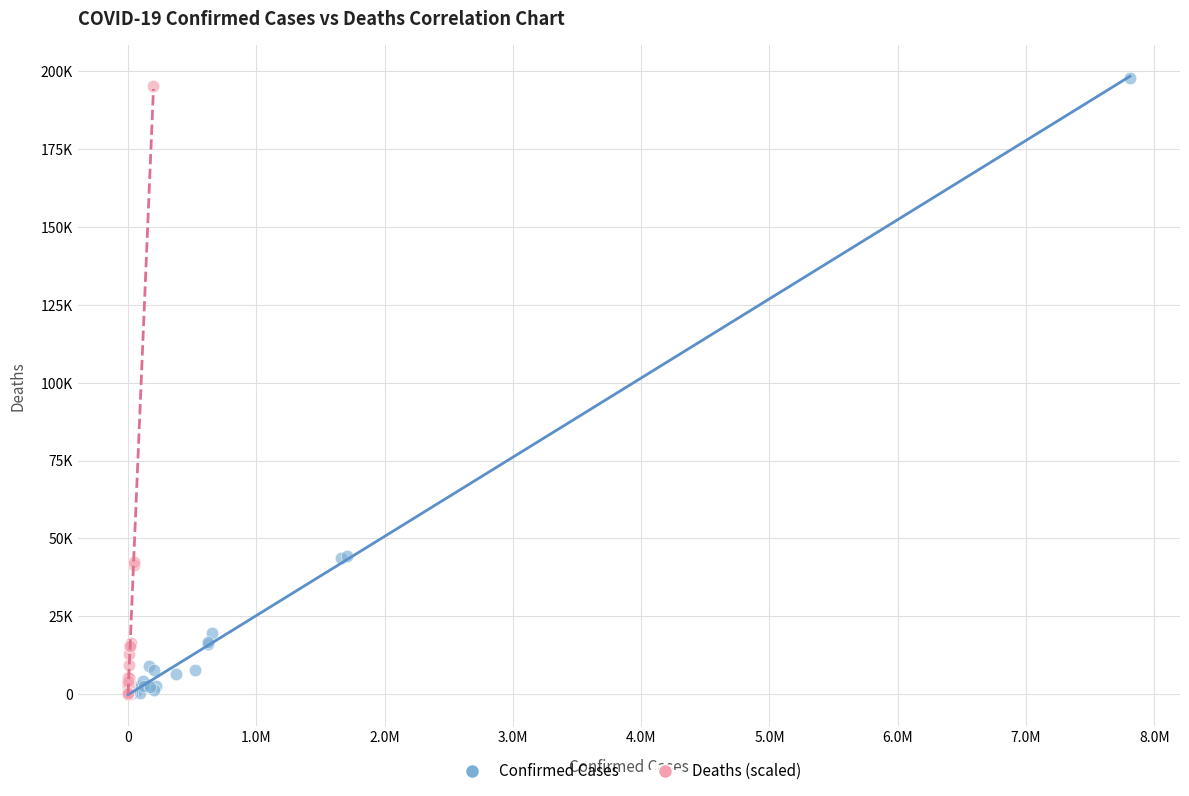

What are all the series names shown in the legend?

Confirmed Cases, Deaths (scaled)